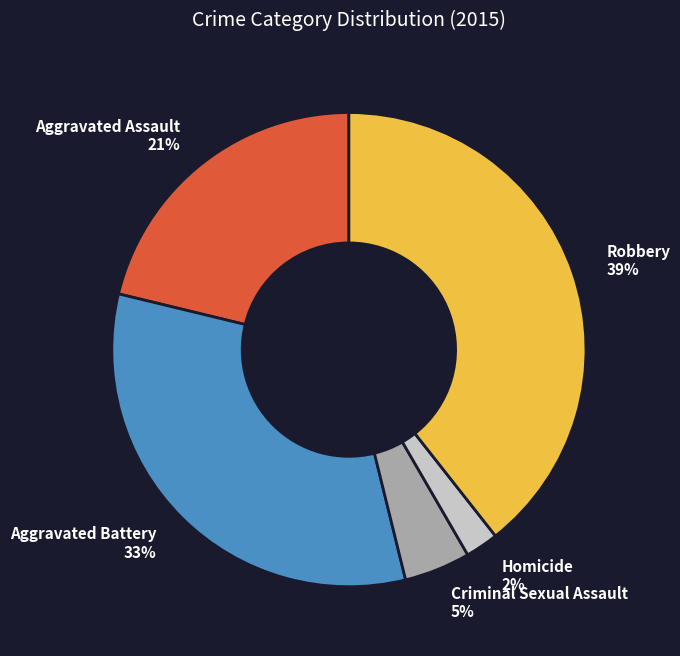

Between Criminal Sexual Assault 5% and Homicide 2%, which is larger?

Criminal Sexual Assault 5%